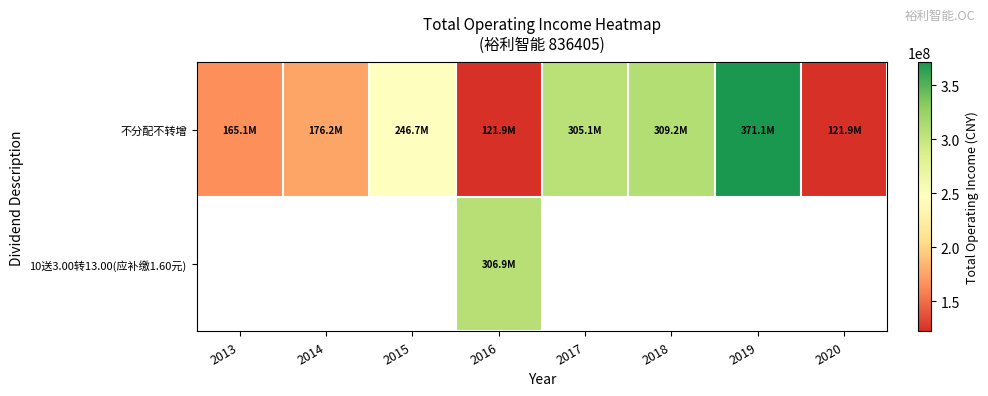

Count the number of data series in this chart.

2